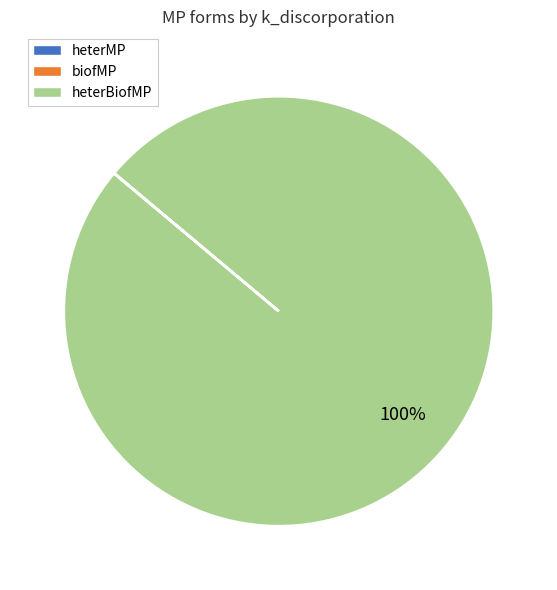

To the nearest percent, what is the difference between the largest and smallest slice percentages?

100%